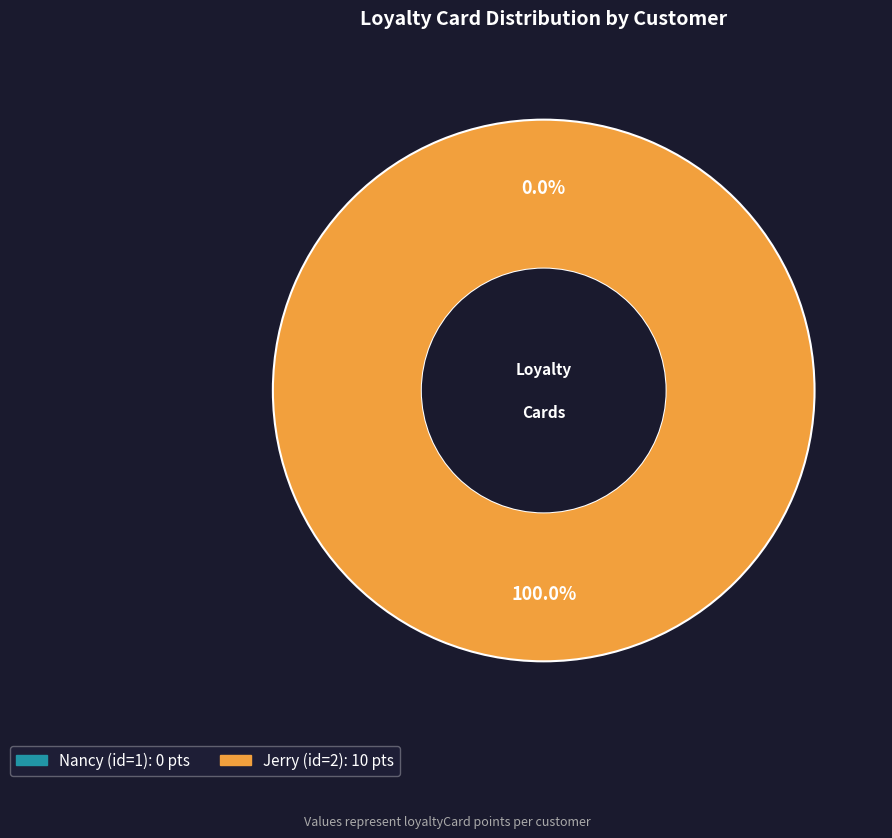

To the nearest percent, what is the combined percentage of Nancy (id=1) and Jerry (id=2)?

100%